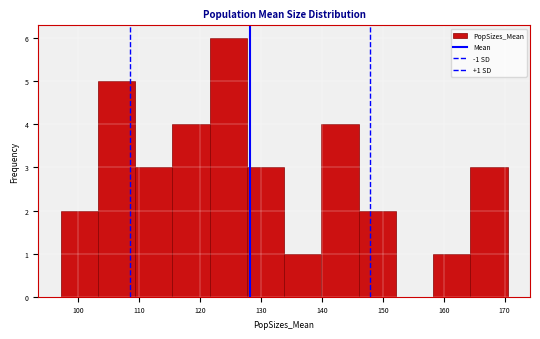

Which range on the x-axis has the tallest bar?

122 to 128